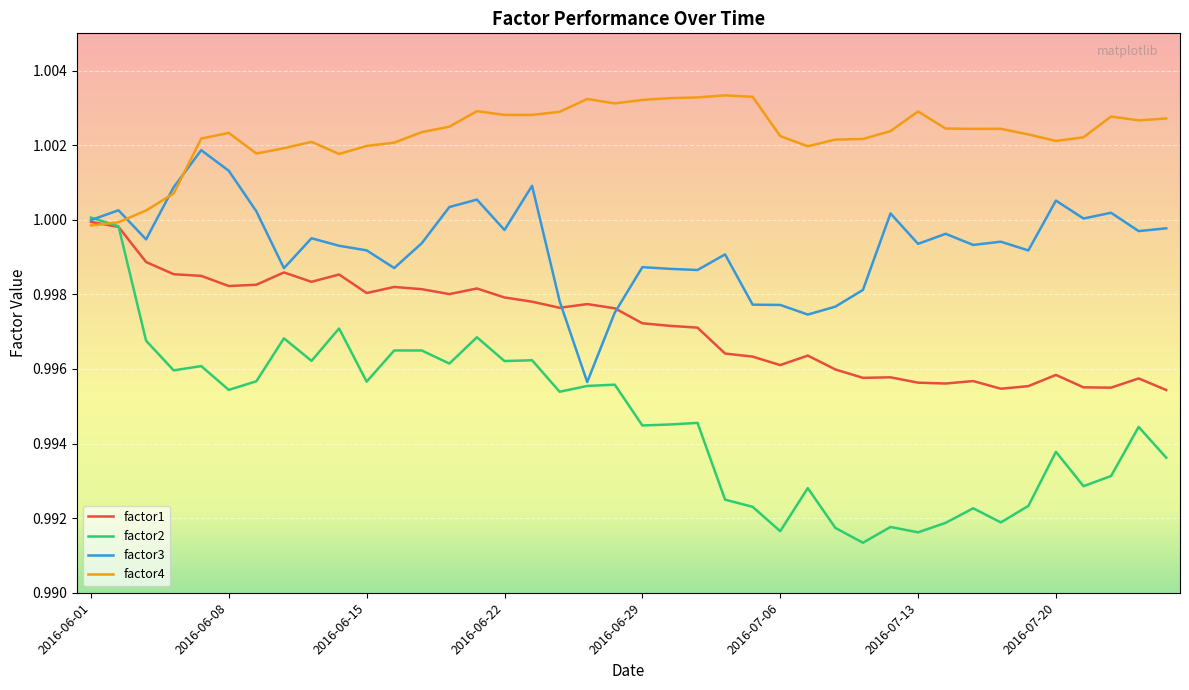

Which series has the largest total across all categories?

factor4